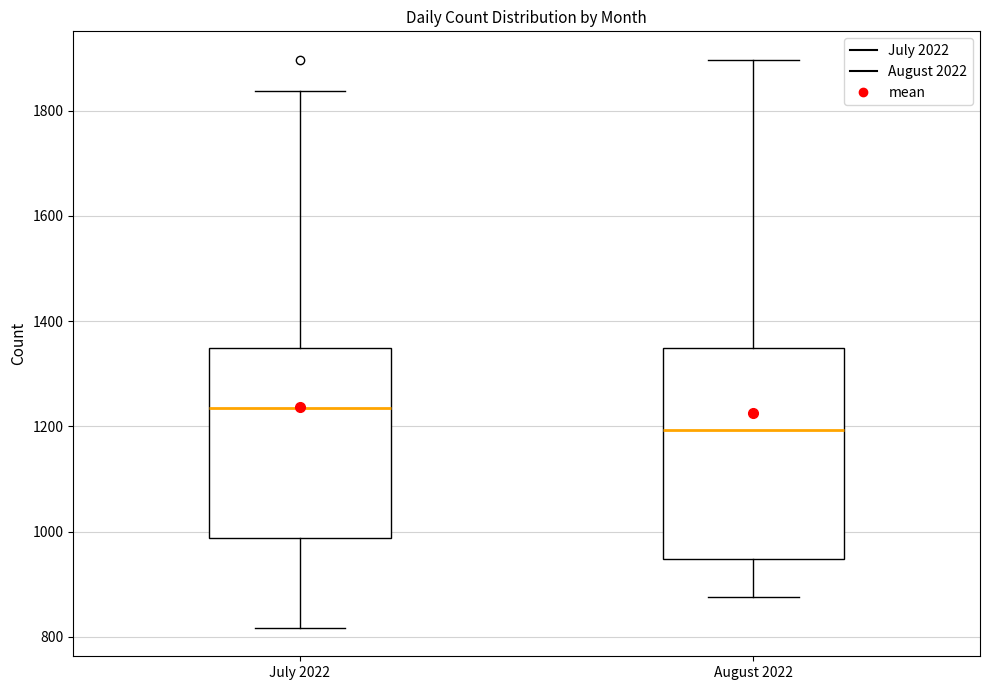

Reading left to right, transcribe this box plot: for each box, give where its median line is, the range the box spans, and where its two whiskers end, as read against the y-axis. The values are not printed on the chart, so give them approximately, as read against the axis.

July 2022: median 1240, box 980 to 1340, whiskers 820 to 1840
August 2022: median 1200, box 940 to 1340, whiskers 880 to 1900